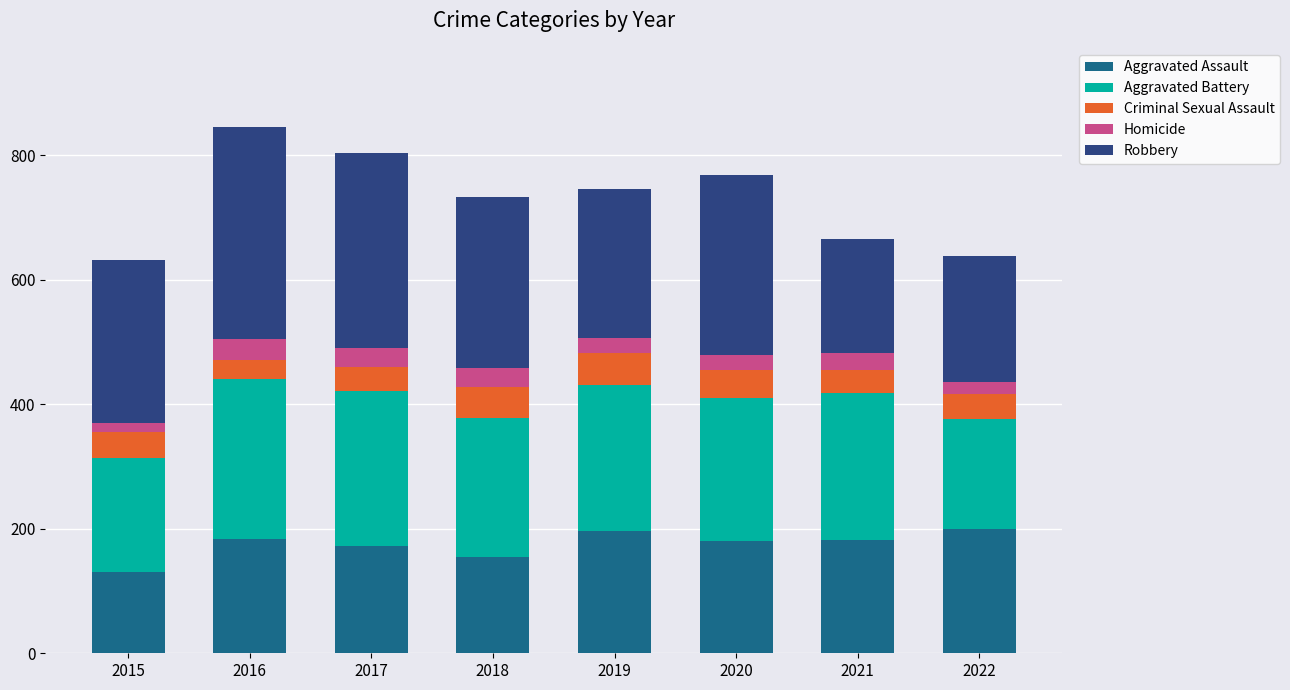

At which label does Aggravated Assault reach its minimum?

2015